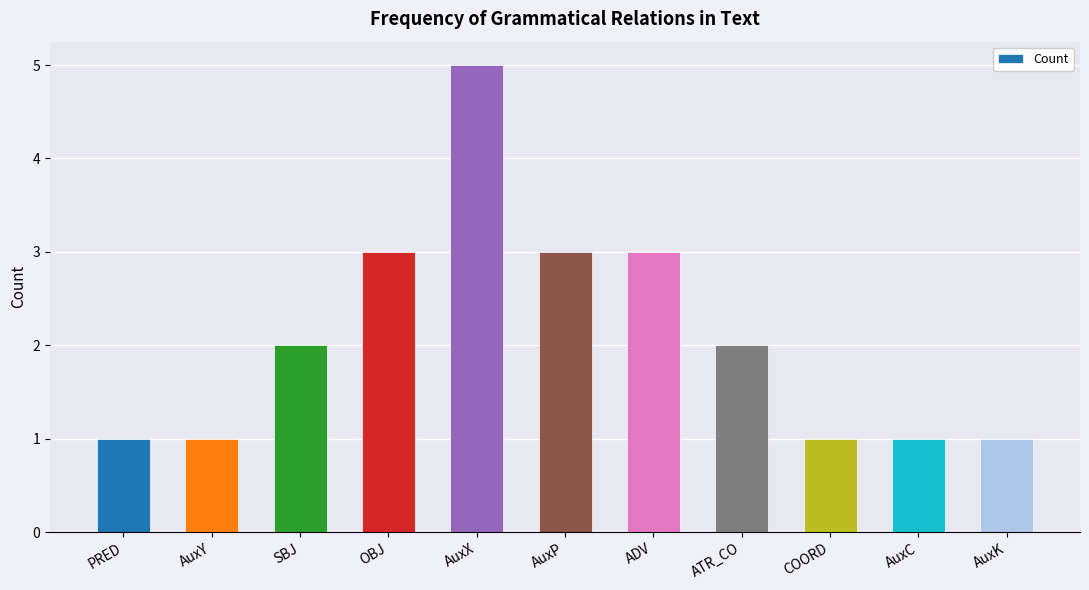

What is the sum of all values?

23